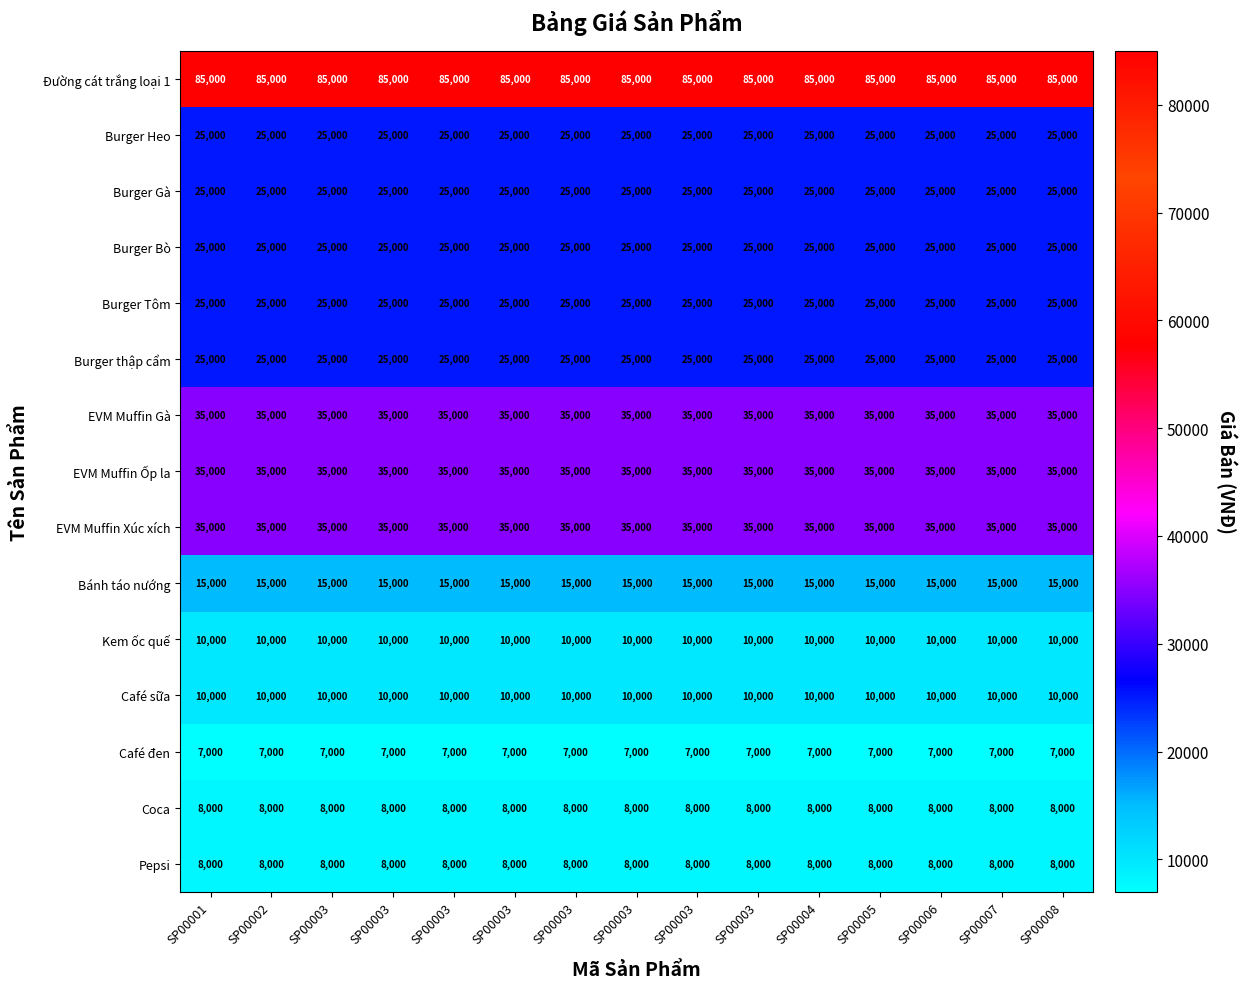

Count the number of data series in this chart.

15